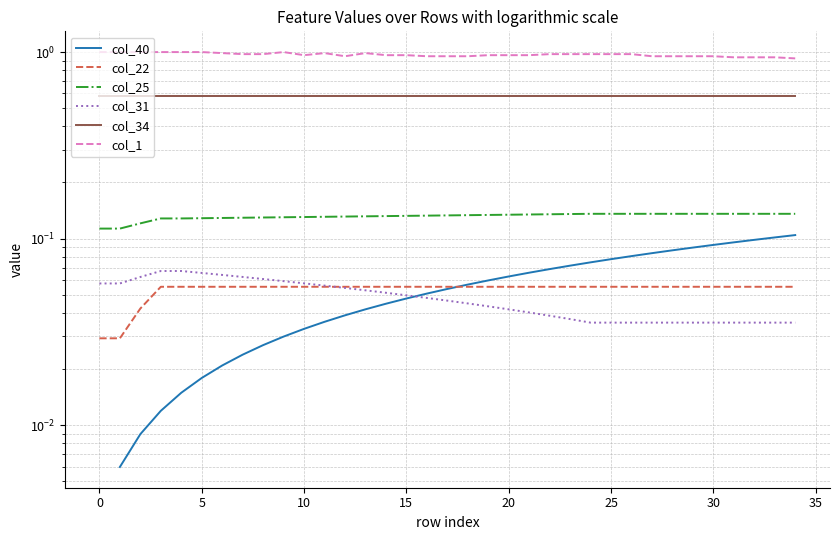

Rank the series at 29 from lowest to highest value.

col_31, col_22, col_40, col_25, col_34, col_1